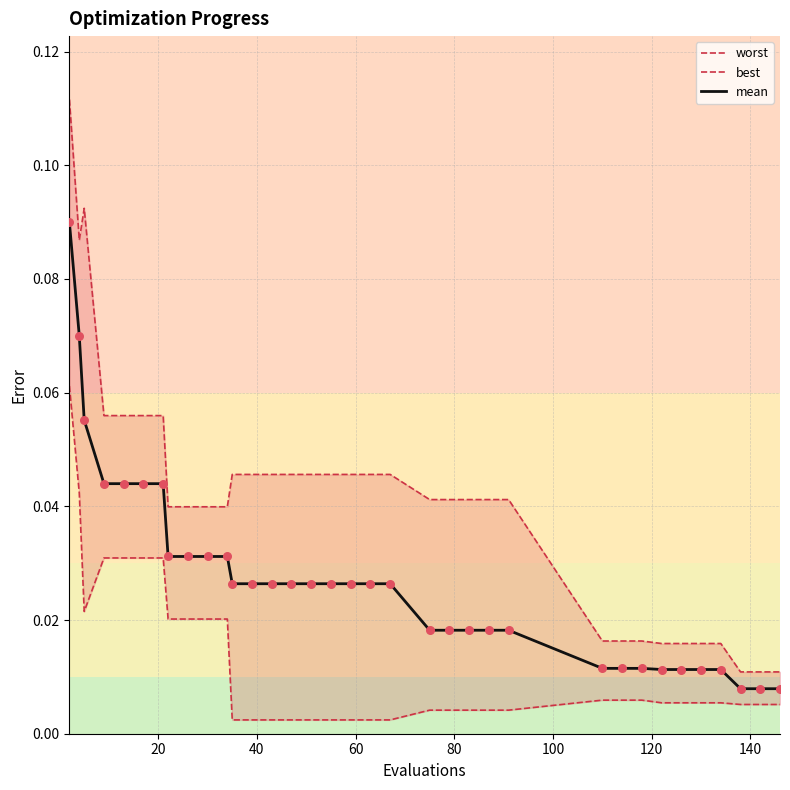

Which series has the largest total across all categories?

worst